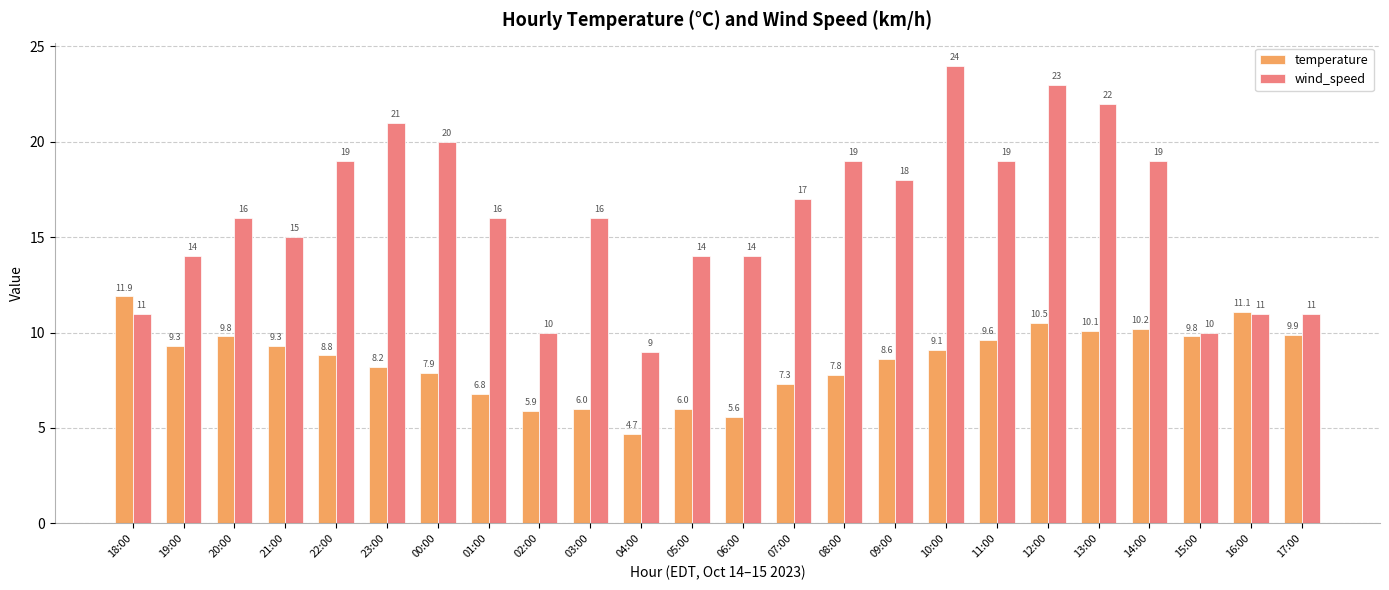

Is the value of temperature at 17:00 greater than the value of wind_speed at 01:00?

No